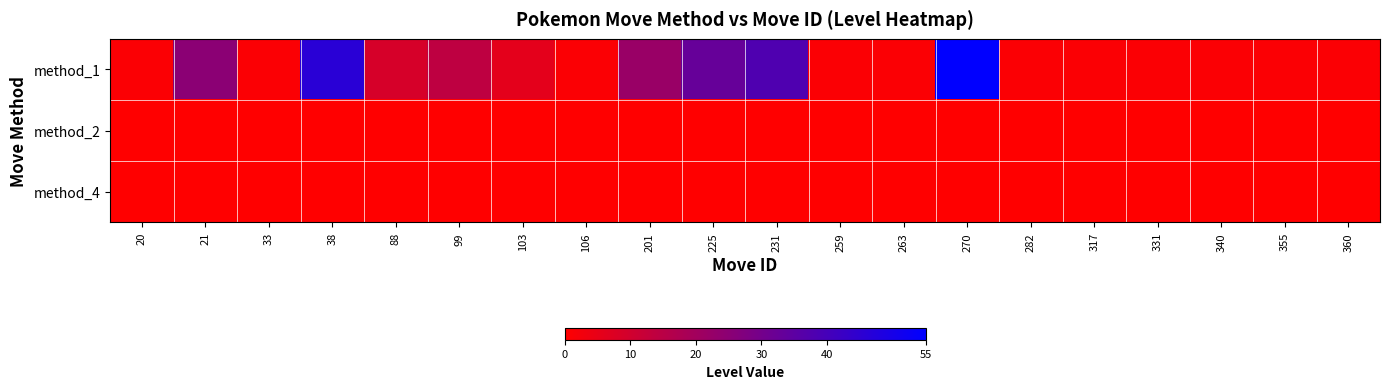

Which series has the largest total across all categories?

method_1